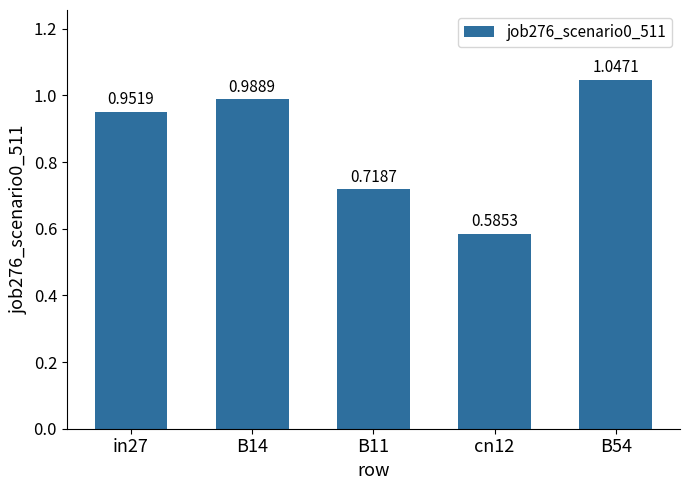

What position from the right is cn12?

2